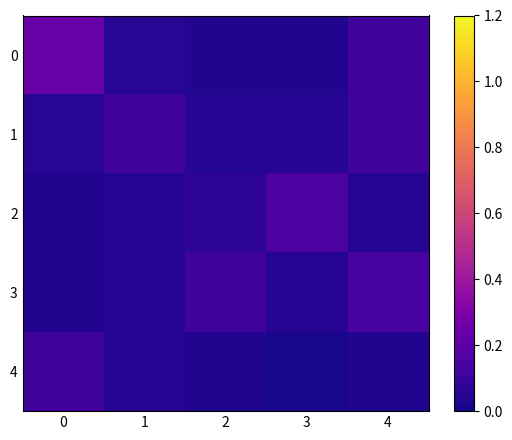

Rank the series at 3 from highest to lowest value.

2, 1, 3, 0, 4